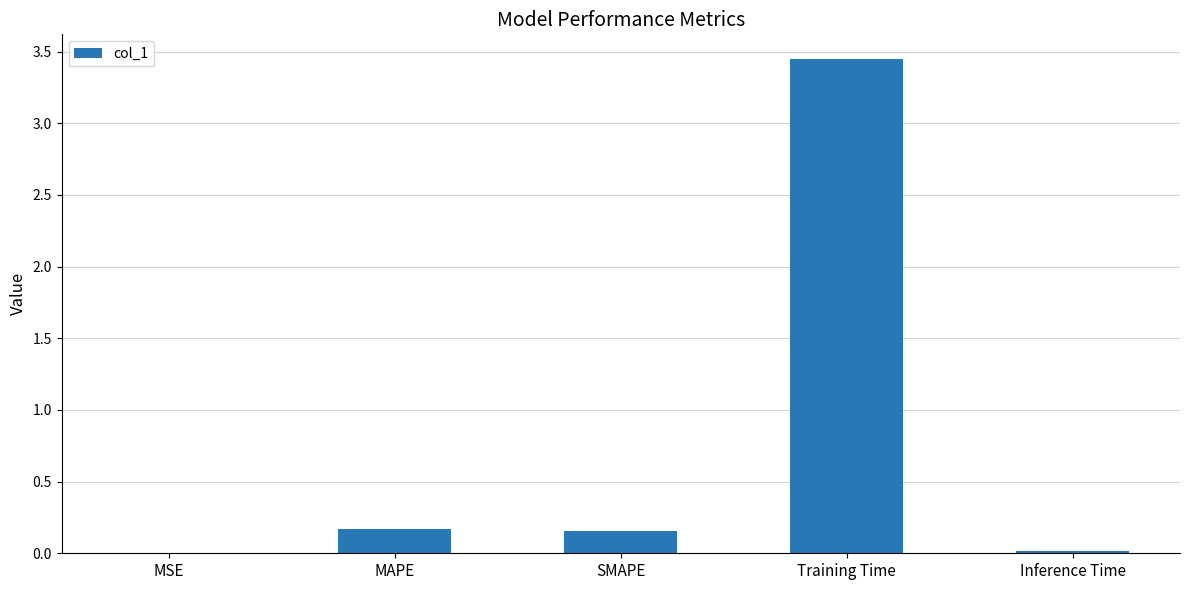

The chart shows a value of 0.2 at SMAPE. True or false?

True